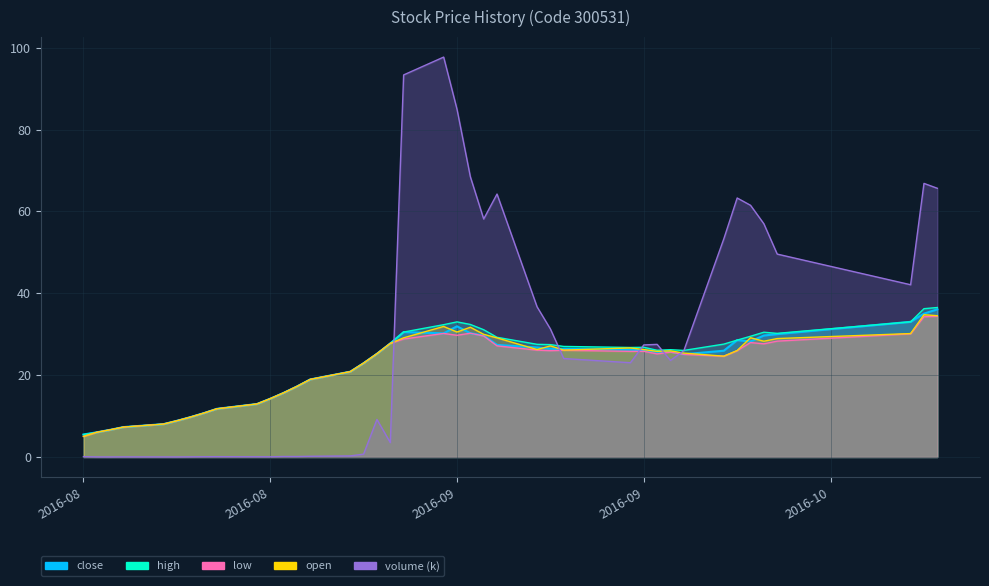

List the labels in order of low value, smallest first.

2016-08-09, 2016-08-10, 2016-08-11, 2016-08-12, 2016-08-15, 2016-08-16, 2016-08-17, 2016-08-18, 2016-08-19, 2016-08-22, 2016-08-23, 2016-08-24, 2016-08-25, 2016-08-26, 2016-08-29, 2016-08-30, 2016-09-26, 2016-09-23, 2016-09-21, 2016-08-31, 2016-09-22, 2016-09-19, 2016-09-20, 2016-09-13, 2016-09-27, 2016-09-14, 2016-09-12, 2016-09-09, 2016-09-29, 2016-09-01, 2016-09-28, 2016-09-30, 2016-09-02, 2016-09-08, 2016-09-06, 2016-10-10, 2016-09-05, 2016-09-07, 2016-10-11, 2016-10-12